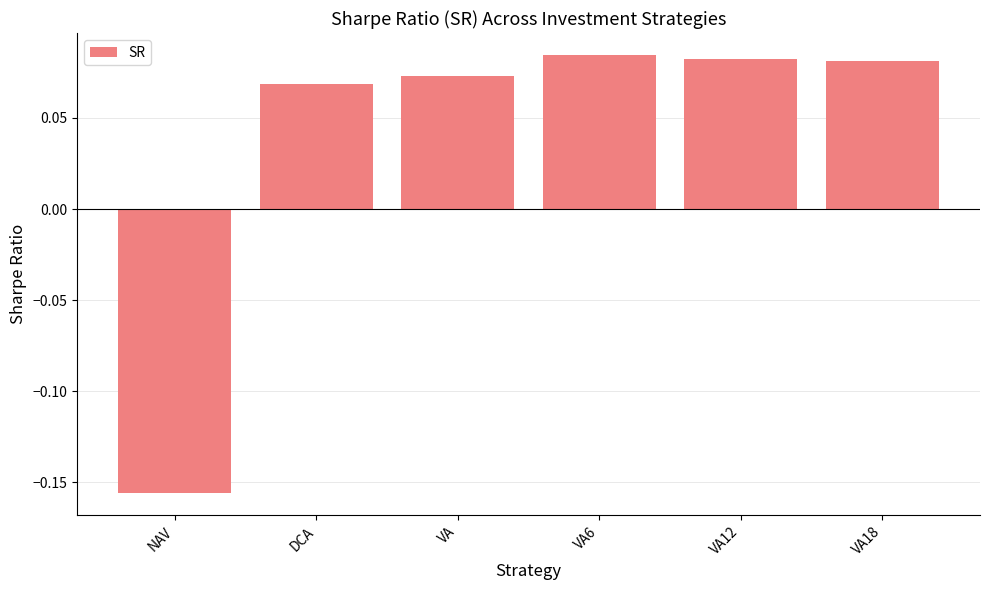

True or false: the data shows 0.0 at VA6.

False